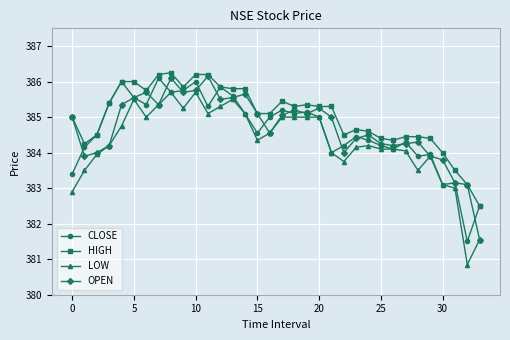

True or false: LOW has more than 1 points higher than both neighbors.

True